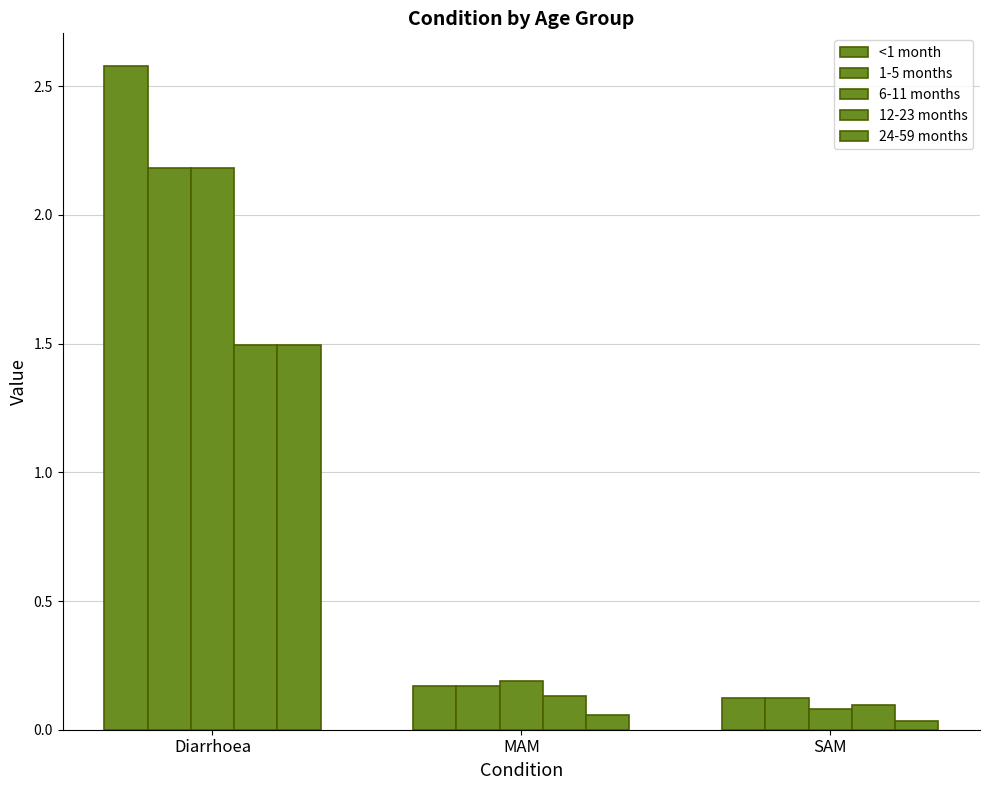

Are the bars grouped side by side (vs. stacked)?

Yes